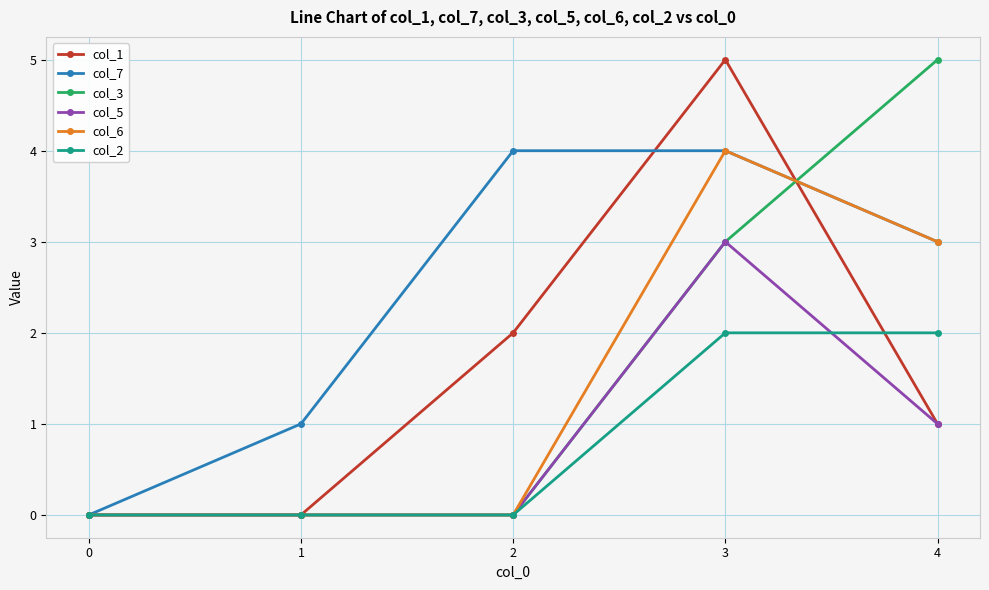

Reading left to right, transcribe all the data shown in this chart.

col_1: 0=0	1=0	2=2	3=5	4=1
col_7: 0=0	1=1	2=4	3=4	4=3
col_3: 0=0	1=0	2=0	3=3	4=5
col_5: 0=0	1=0	2=0	3=3	4=1
col_6: 0=0	1=0	2=0	3=4	4=3
col_2: 0=0	1=0	2=0	3=2	4=2